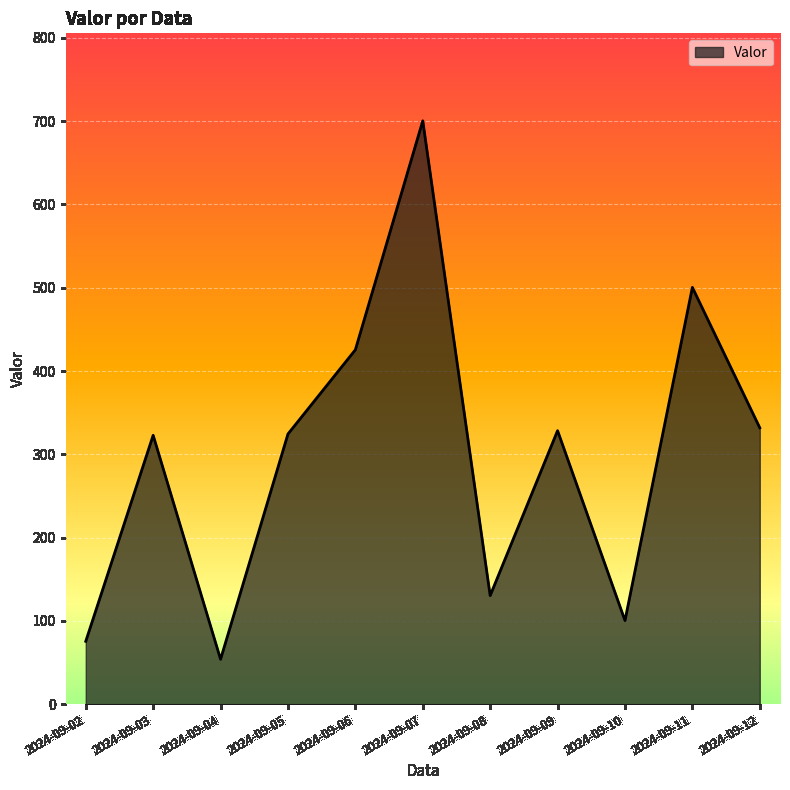

Between 2024-09-09 and 2024-09-11, which is larger?

2024-09-11